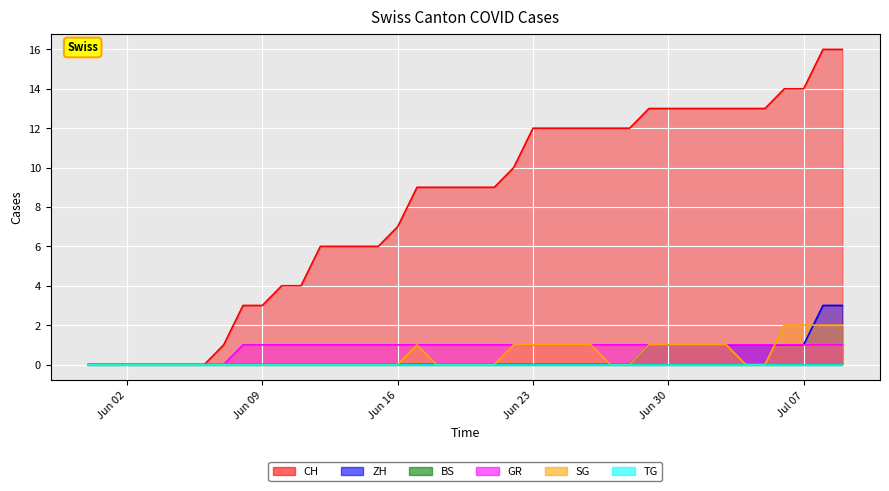

At which category does the chart reach its peak across all series?

2020-07-08